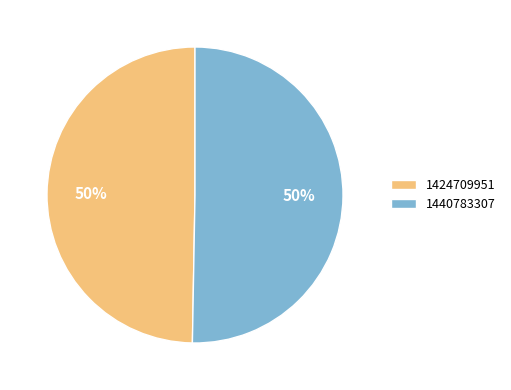

Is the sum of 1440783307 and 1424709951 greater than half?

Yes